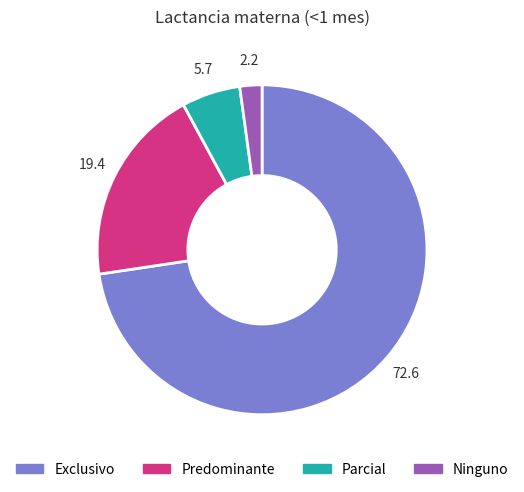

Which has a higher value, Exclusivo or Parcial?

Exclusivo